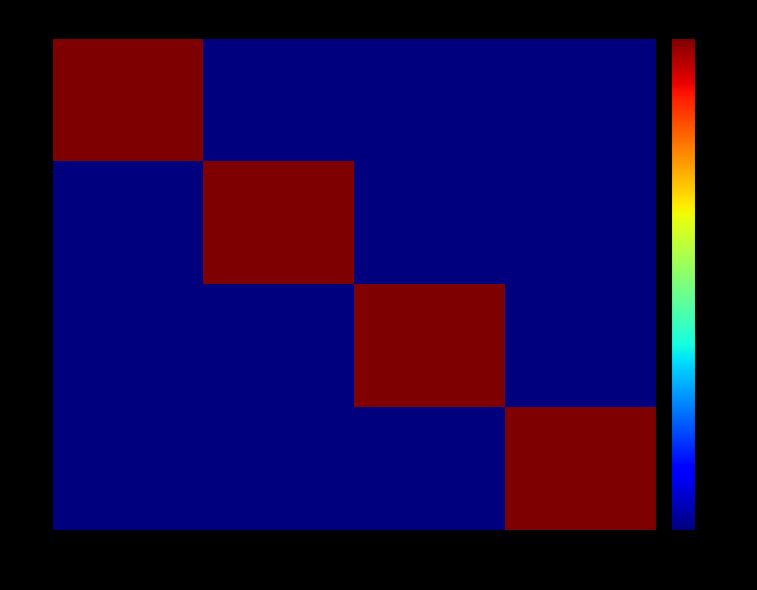

What is the spread (max minus min) of values at Riza1?

1